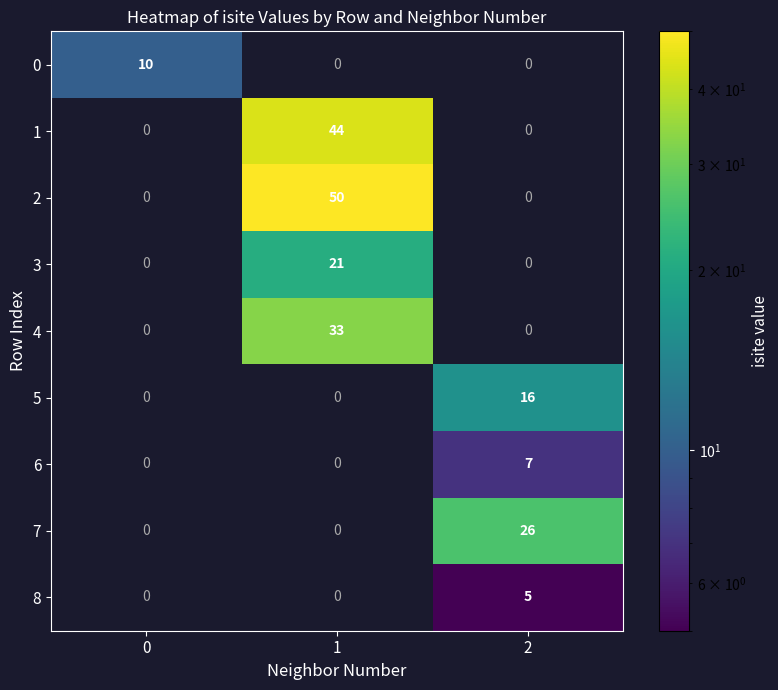

Reading left to right, extract all data points from this chart.

0: 0=10	1=0	2=0
1: 0=0	1=44	2=0
2: 0=0	1=50	2=0
3: 0=0	1=21	2=0
4: 0=0	1=33	2=0
5: 0=0	1=0	2=16
6: 0=0	1=0	2=7
7: 0=0	1=0	2=26
8: 0=0	1=0	2=5